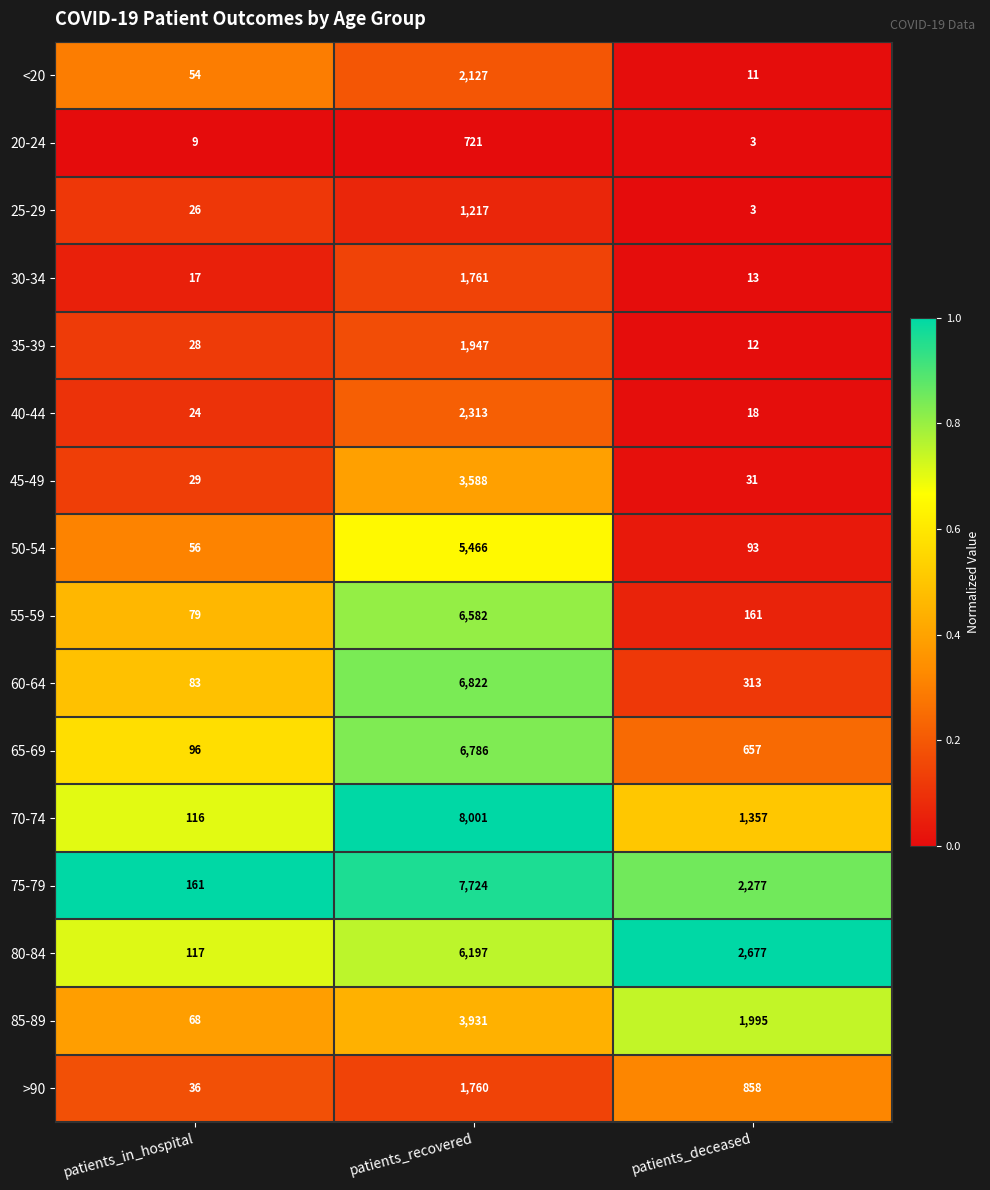

What is the total value across all series at patients_recovered?

66943